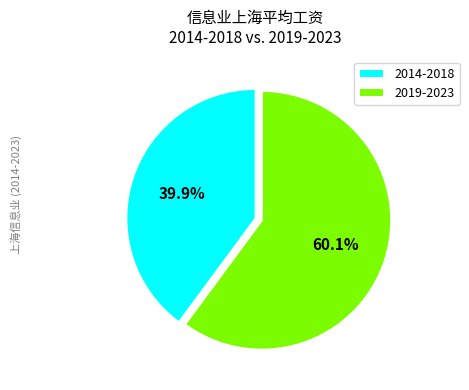

Rank the categories by value from highest to lowest.

2019-2023, 2014-2018